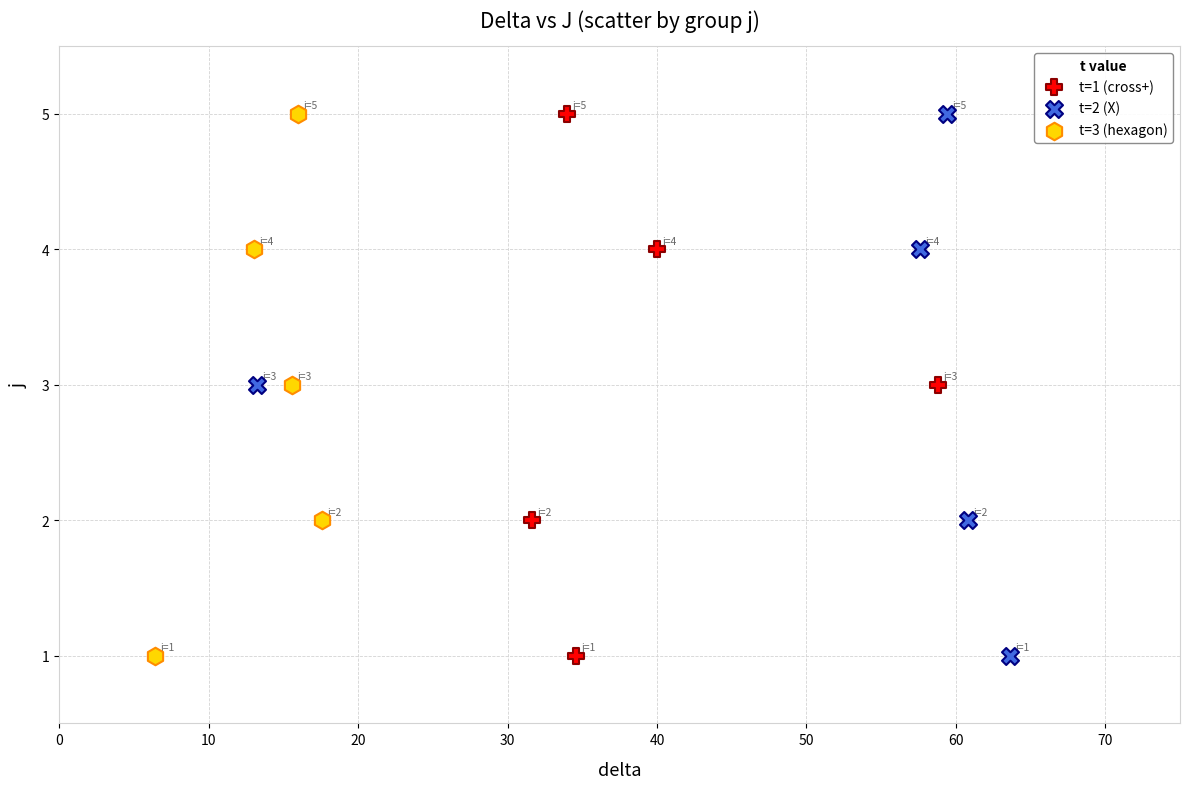

What are all the series names shown in the legend?

t=1 (cross+), t=2 (X), t=3 (hexagon)